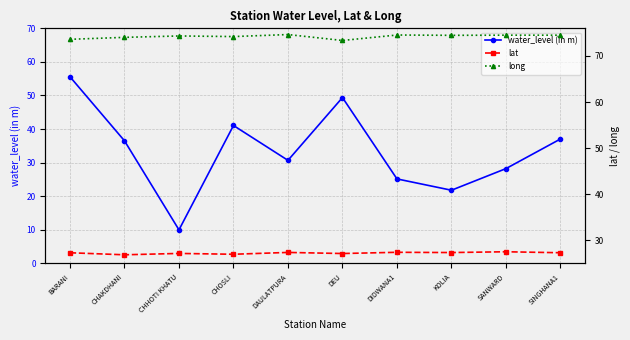

At which label does water_level (in m) reach its peak?

BARANI